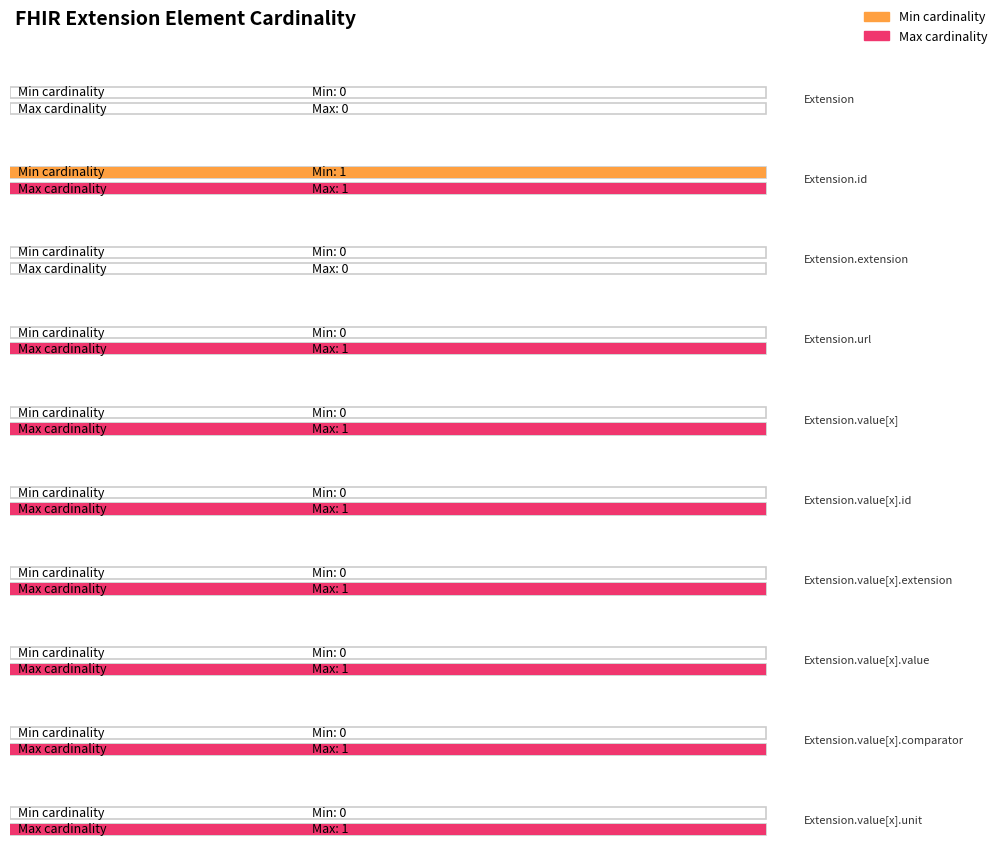

Which series changed the most between Extension.value[x].value and Extension.value[x].comparator?

Min cardinality